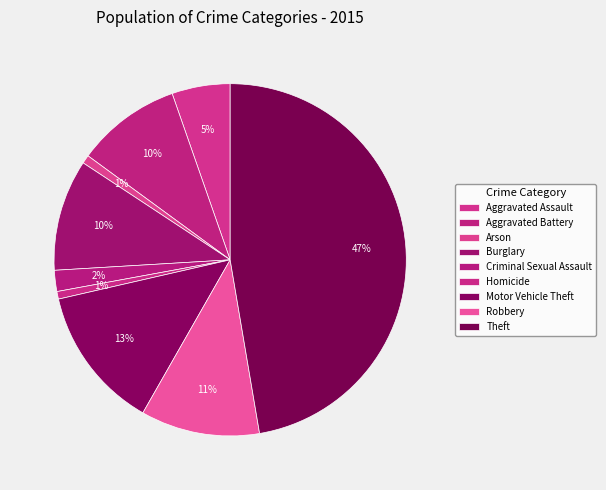

What is the change in value from Aggravated Assault to Motor Vehicle Theft?

+101